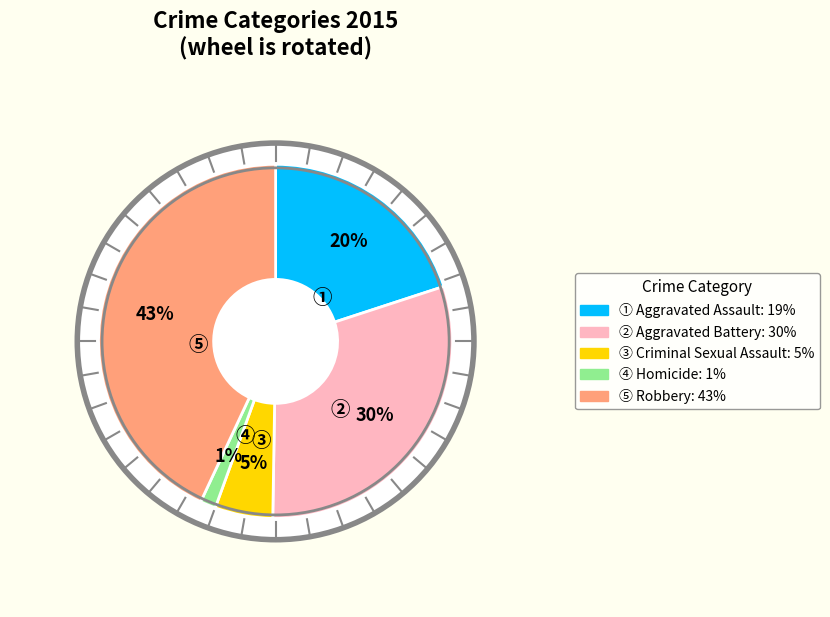

Does Aggravated Battery account for over 50% of the chart?

No